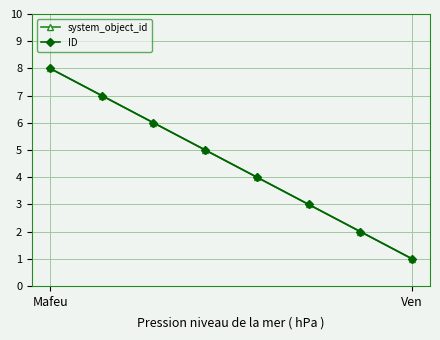

What is the highest value of the ID series?

8